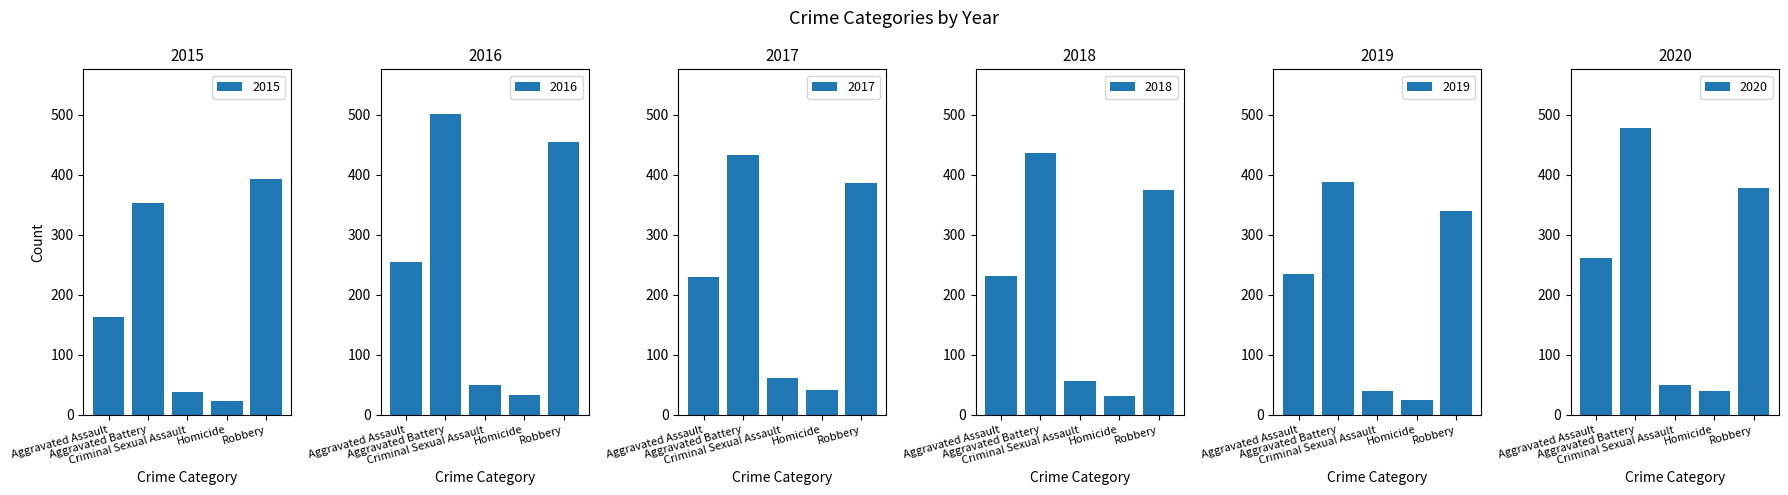

The 2020 series shows 478 at Aggravated Battery. True or false?

True